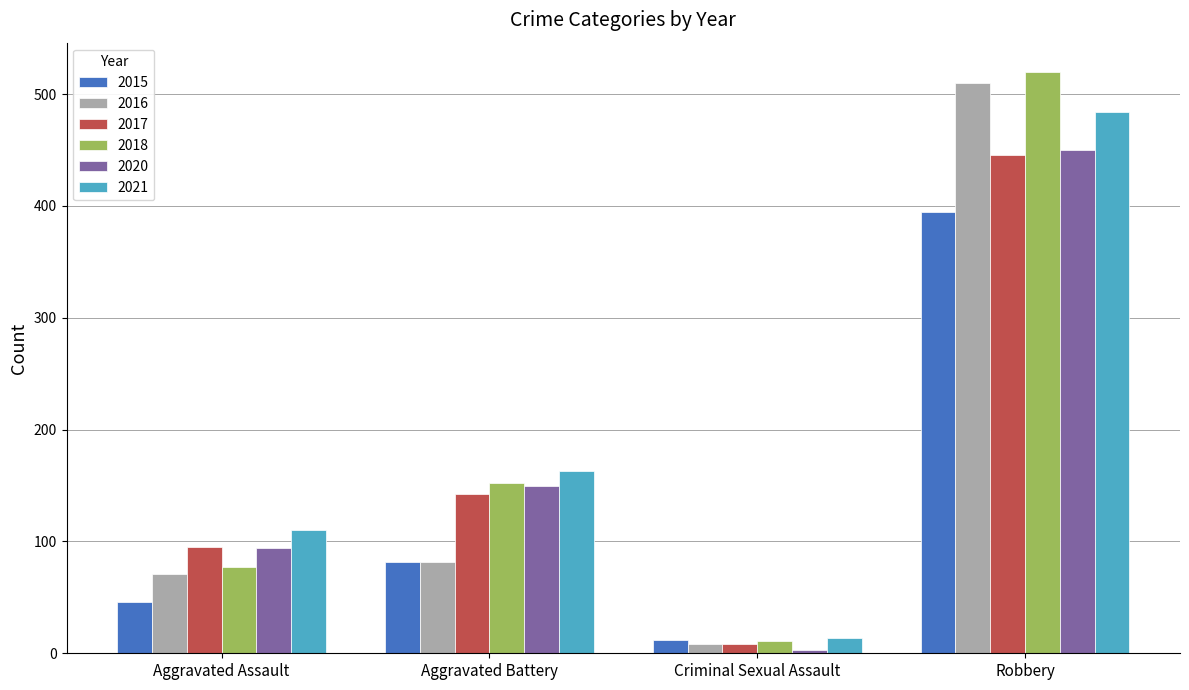

What is the label of the 2nd bar from the right?

Criminal Sexual Assault